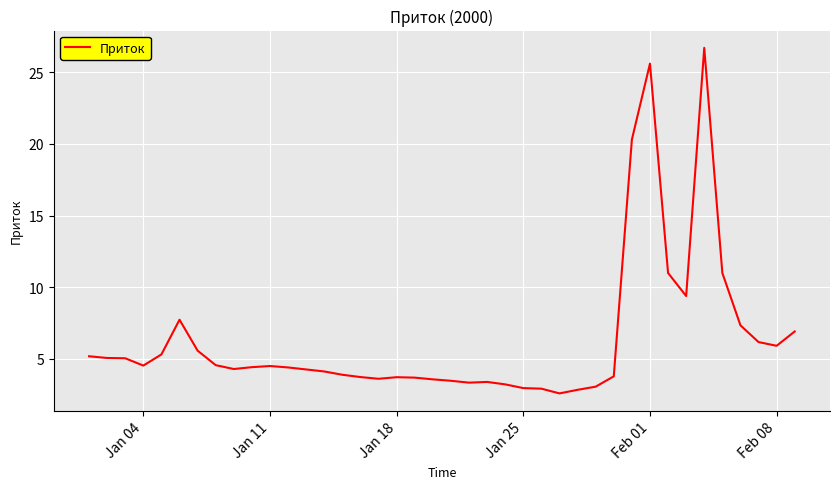

What is the sum of all values?

253.4